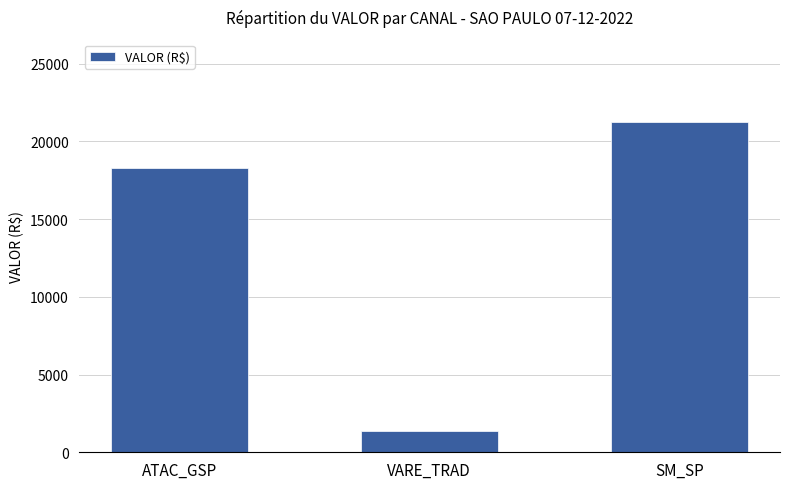

What is the label of the 2nd bar from the left?

VARE_TRAD